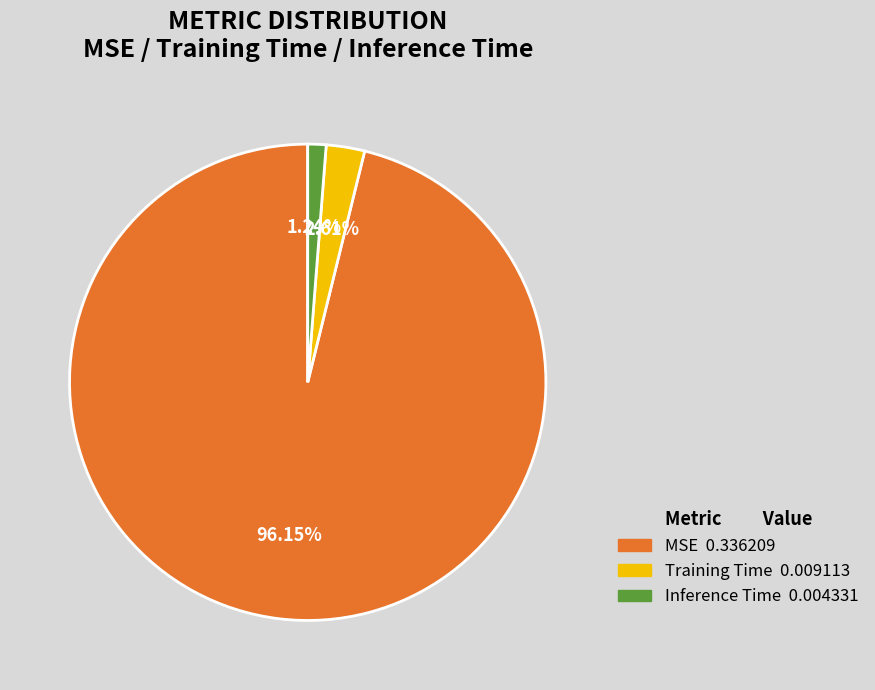

Is Training Time the majority of the pie?

No